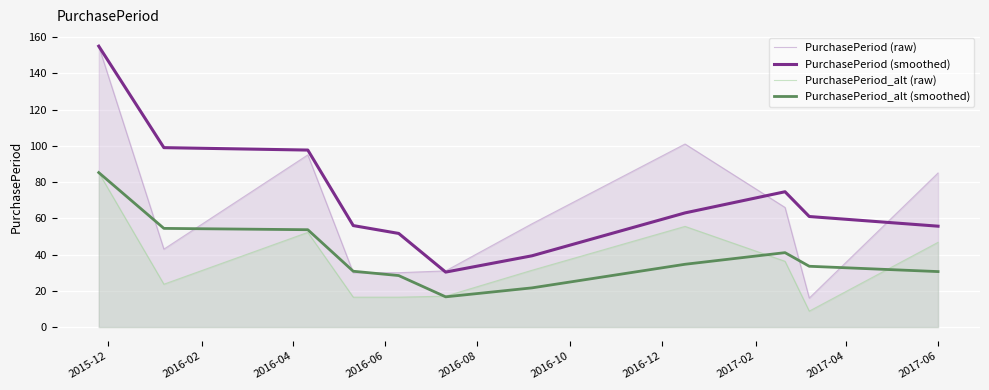

What is the minimum value shown in the chart?

8.8